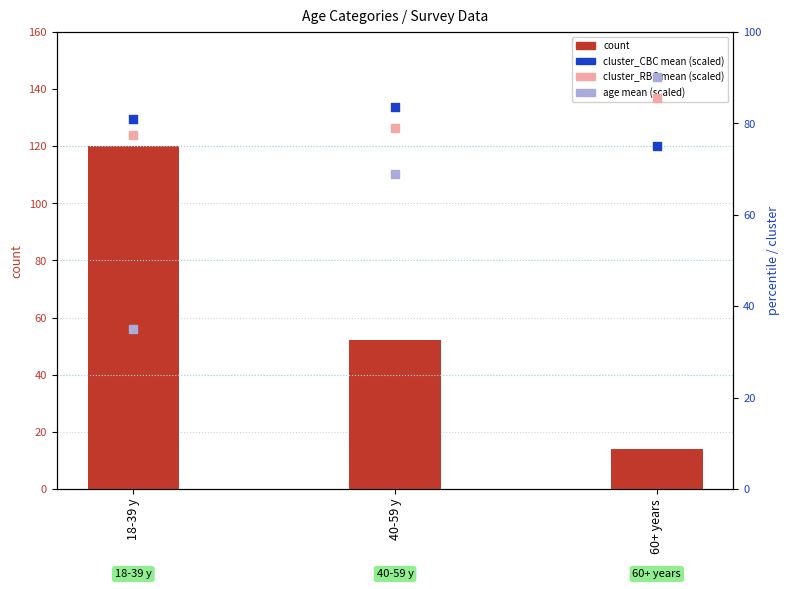

Is the value of cluster_RBC (scaled) at 18-39 y greater than the value of cluster_CBC (scaled) at 40-59 y?

No